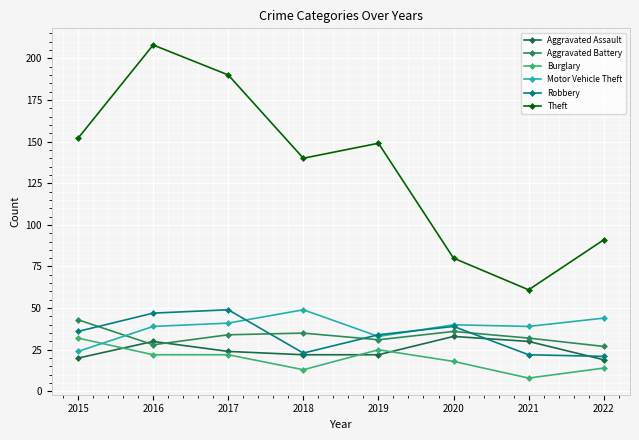

Is it true that Burglary equals 32 at 2015?

True